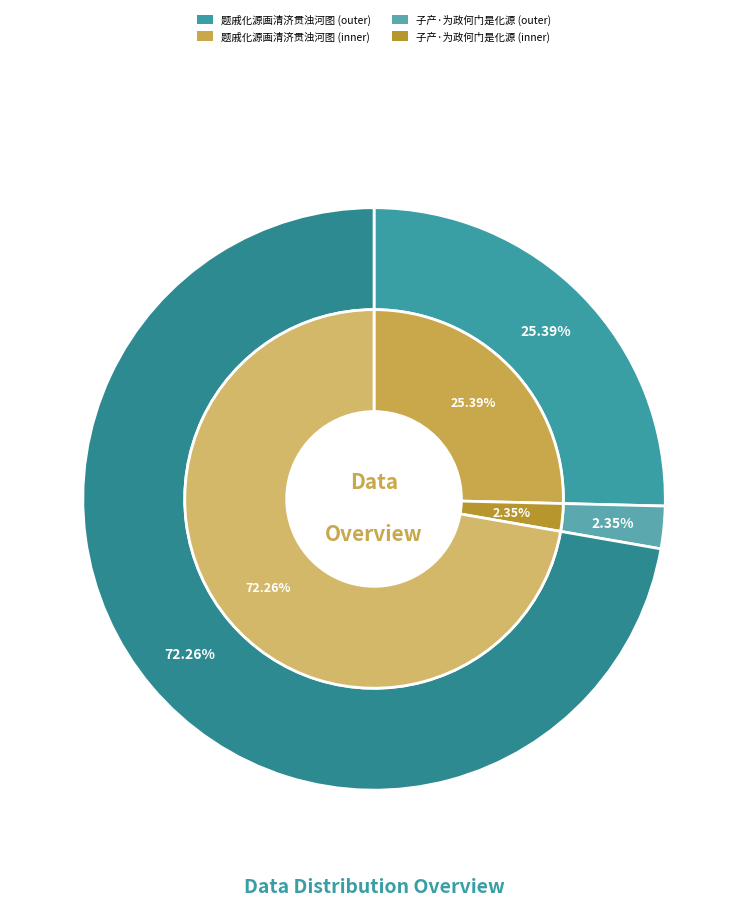

To the nearest percent, what is the difference between the largest and smallest slice percentages?

70%